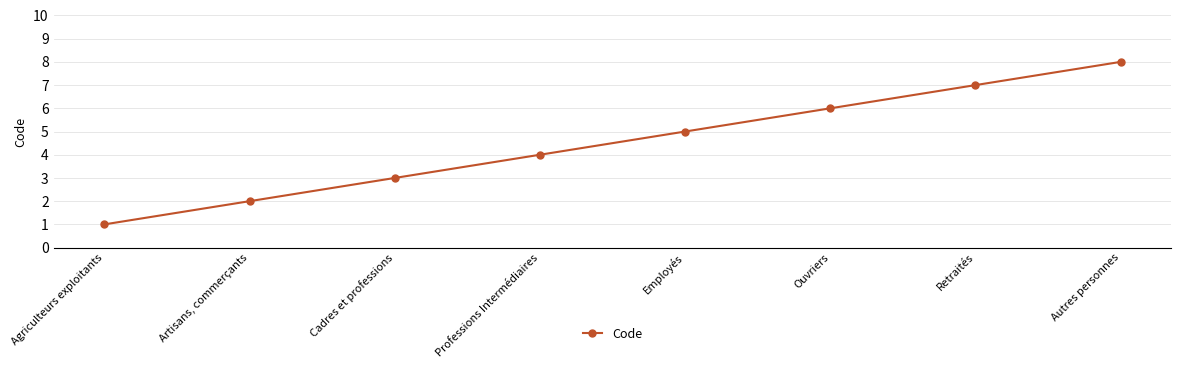

List the labels in order of value, largest first.

Autres personnes, Retraités, Ouvriers, Employés, Professions Intermédiaires, Cadres et professions, Artisans, commerçants, Agriculteurs exploitants